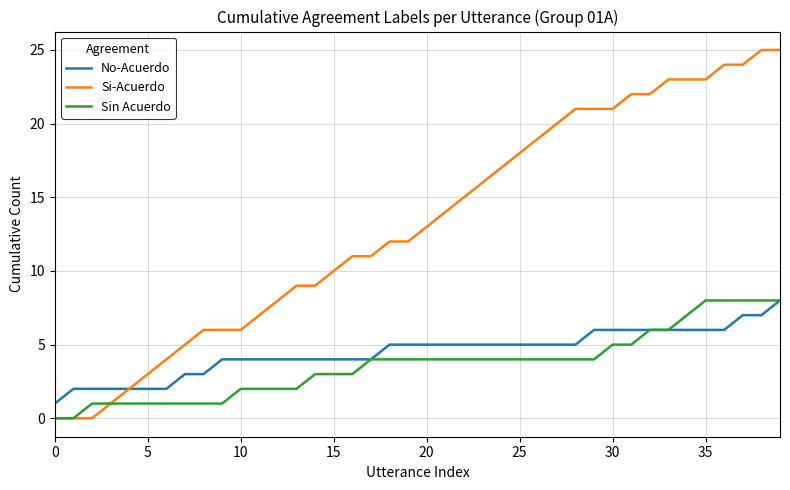

Which series has the widest spread of values?

Si-Acuerdo